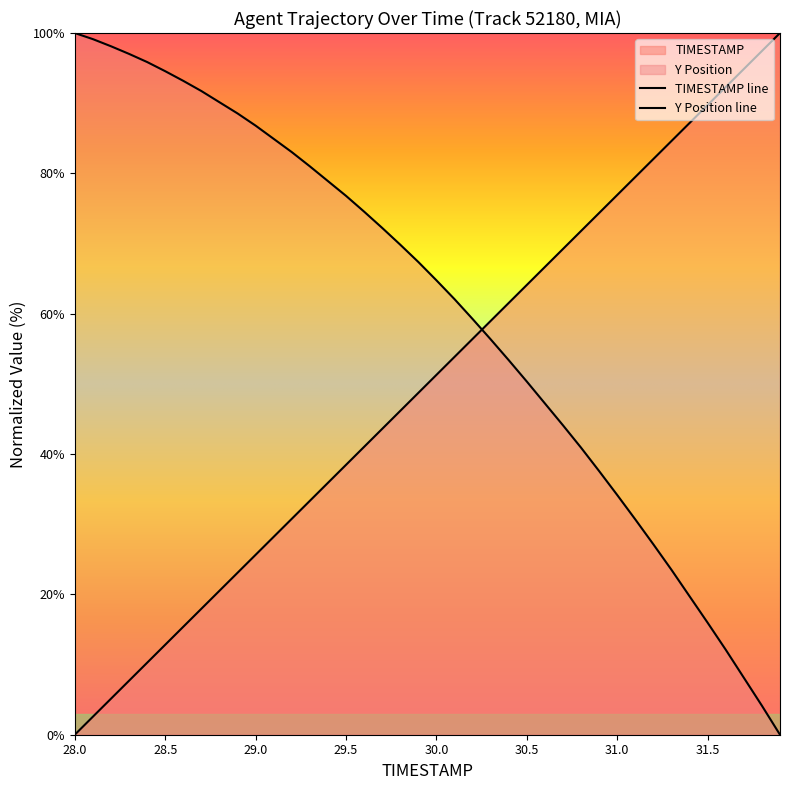

Where does the Y series first go above 67?

28.0